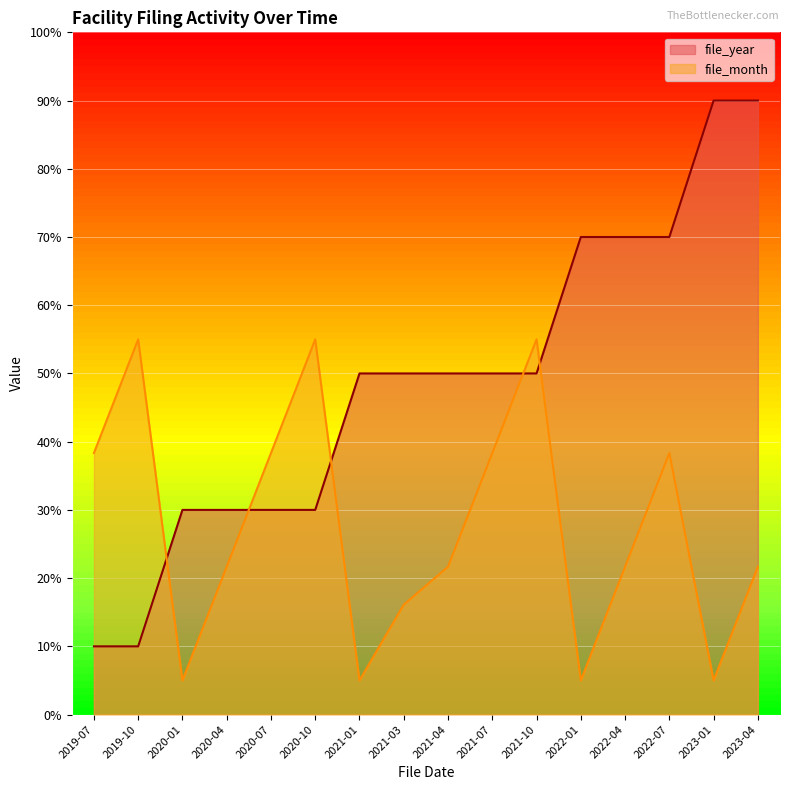

How many data points in file_month are less than 21?

5